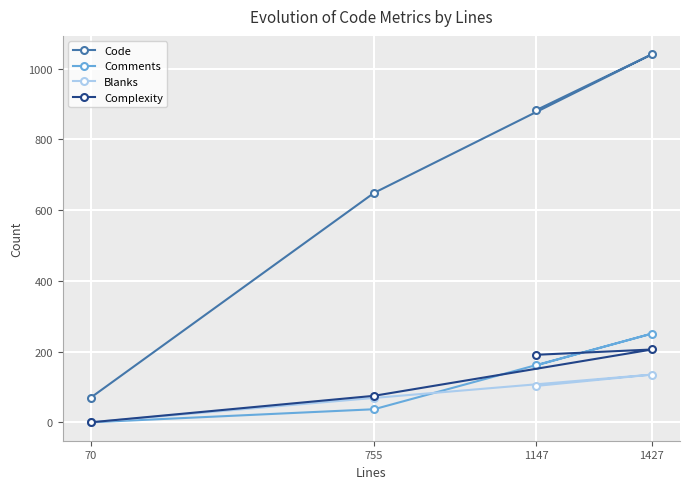

What is the average value of the Blanks series?

77